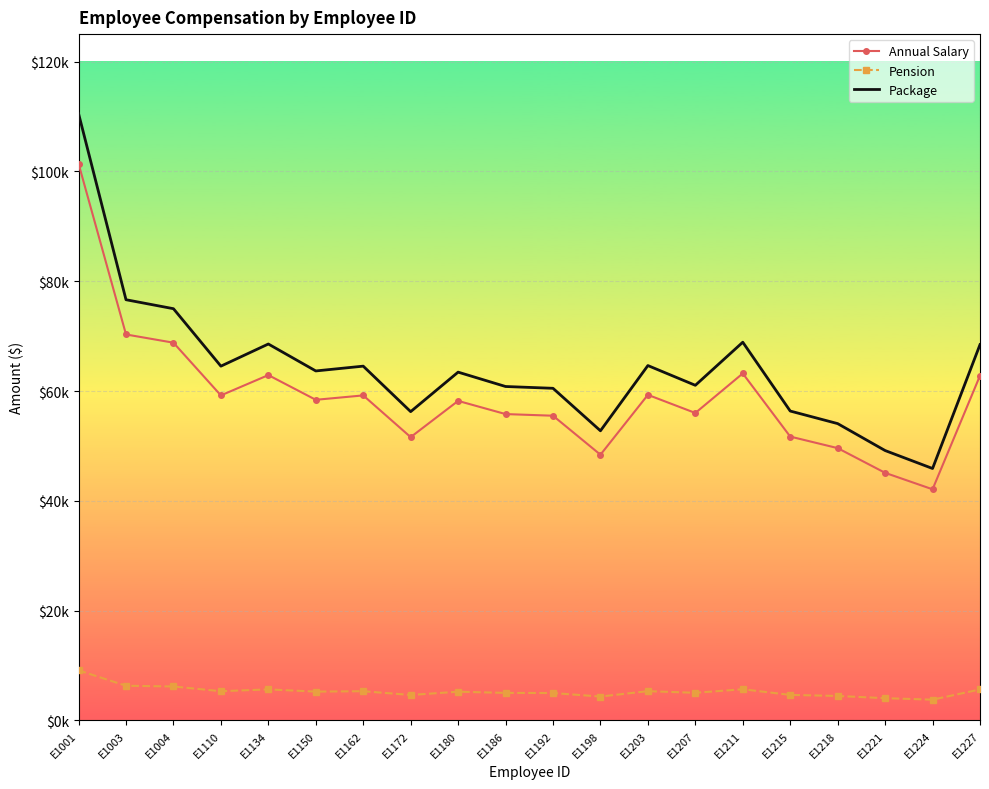

True or false: Package and Annual Salary intersect in this chart.

False